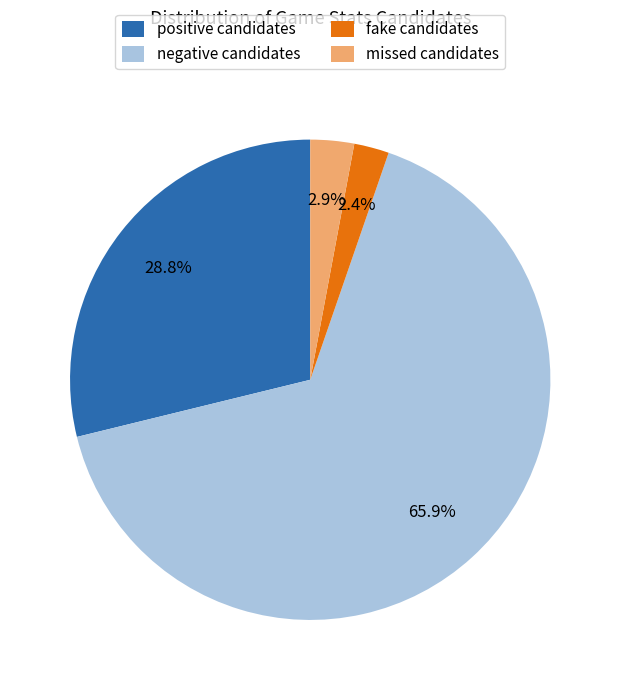

Combined, what portion of the pie is missed candidates and fake candidates?

5.3%